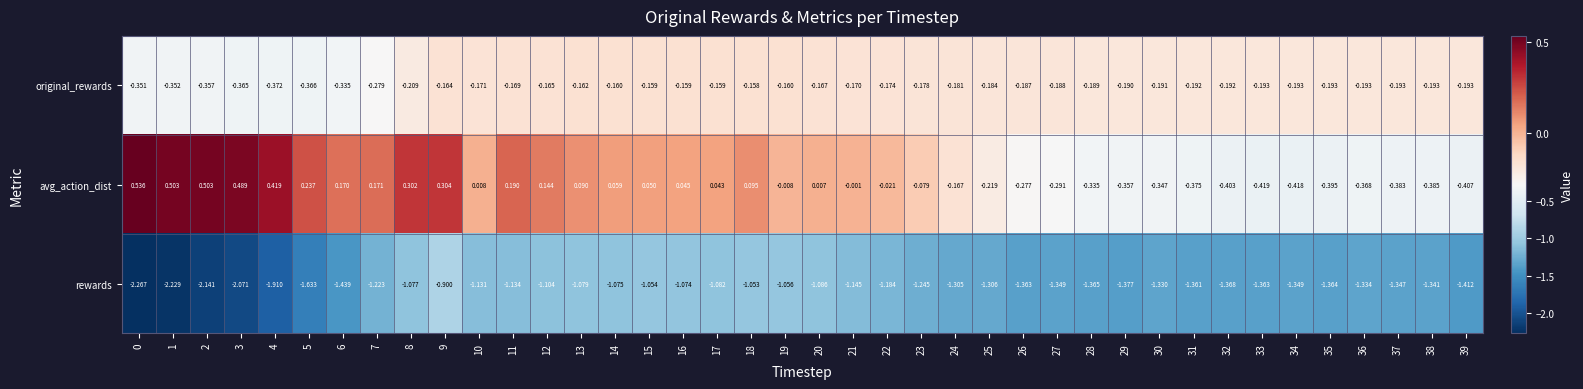

At which category is the sum across all series the highest?

9